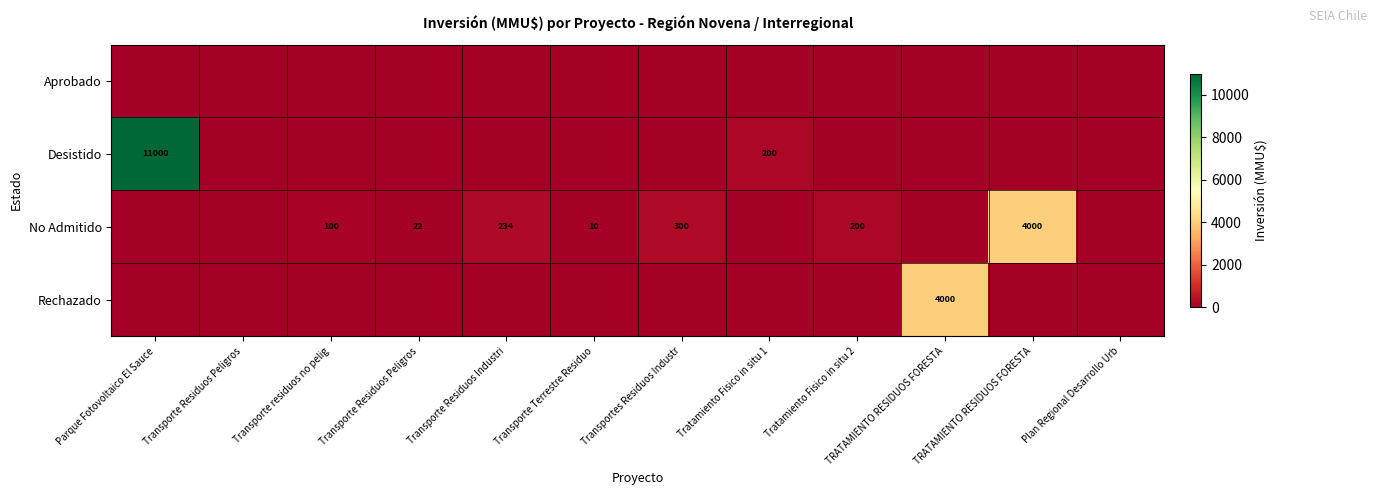

At how many categories does at least one series exceed 4632?

1